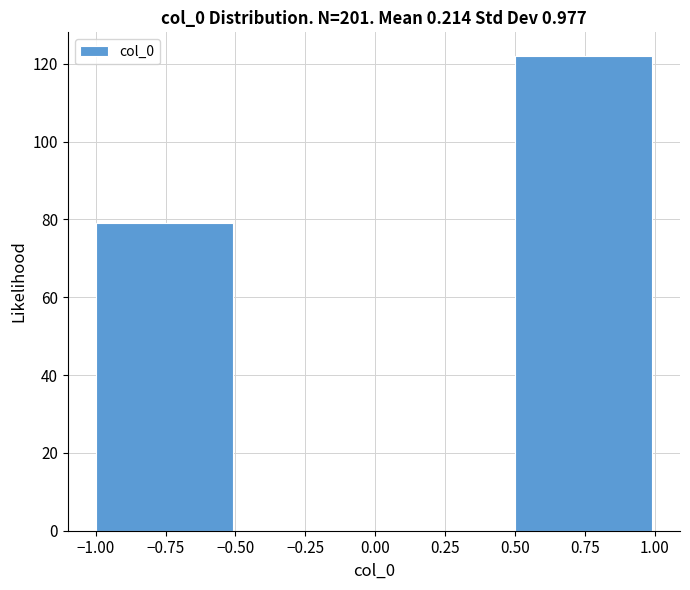

Which range on the x-axis has the tallest bar?

0.50 to 1.00